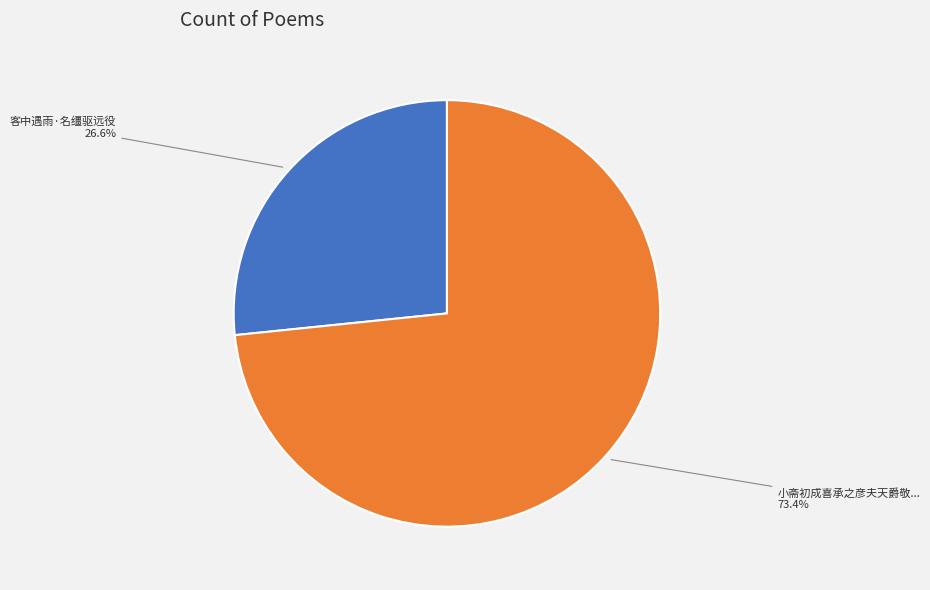

Is there a majority slice in this chart?

Yes